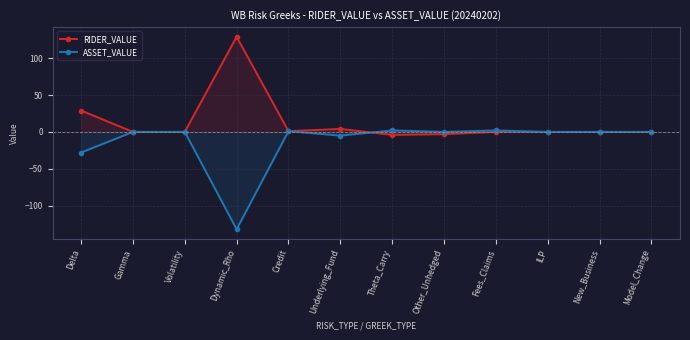

At which label is ASSET_VALUE closest to -65?

Delta